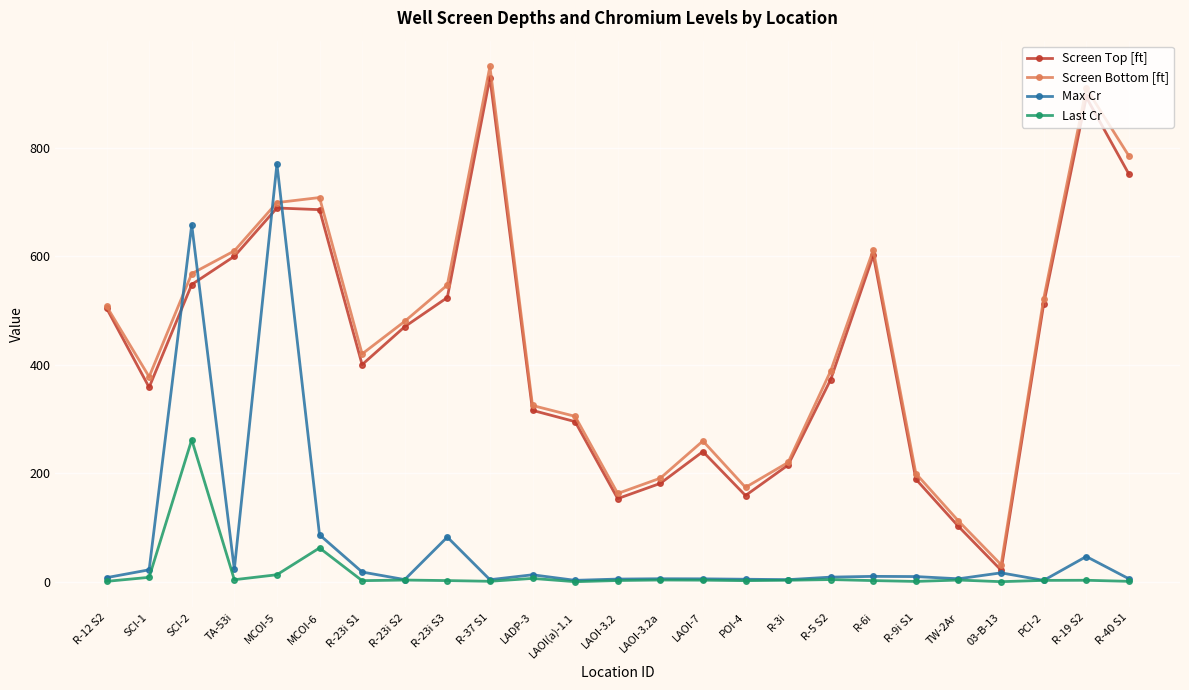

What is the average value of the Max Cr series?

72.8